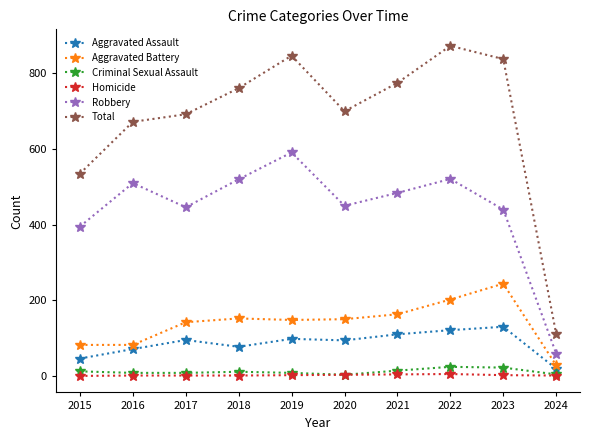

What is the spread (max minus min) of values at 2019?

845